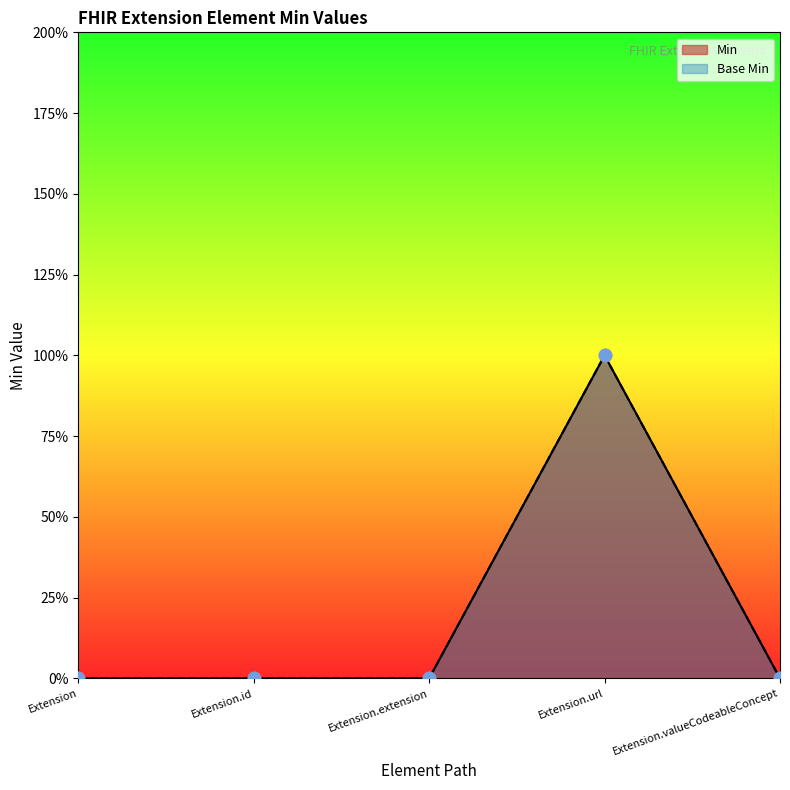

Which series reaches the minimum Y coordinate?

Min